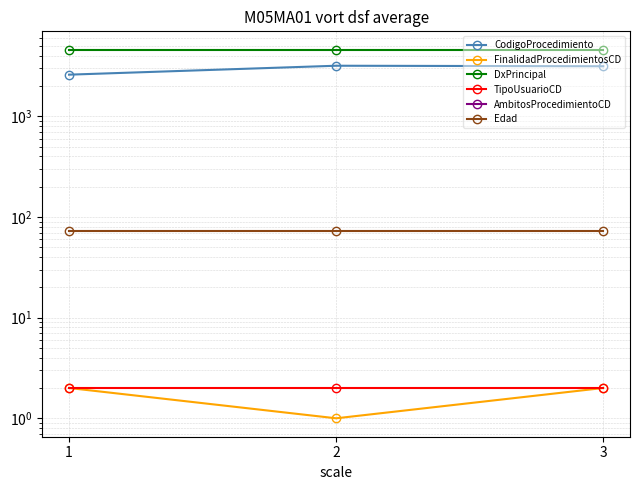

Rank the series at 3 from lowest to highest value.

AmbitosProcedimientoCD, FinalidadProcedimientosCD, TipoUsuarioCD, Edad, CodigoProcedimiento, DxPrincipal